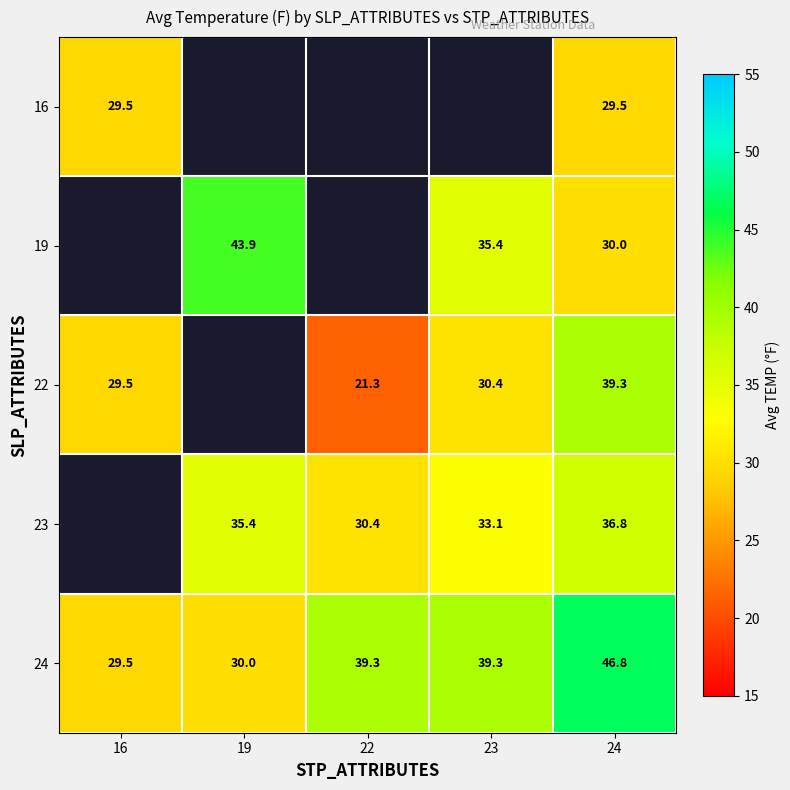

Is the value of 19 at 24 greater than the value of 23 at 23?

No